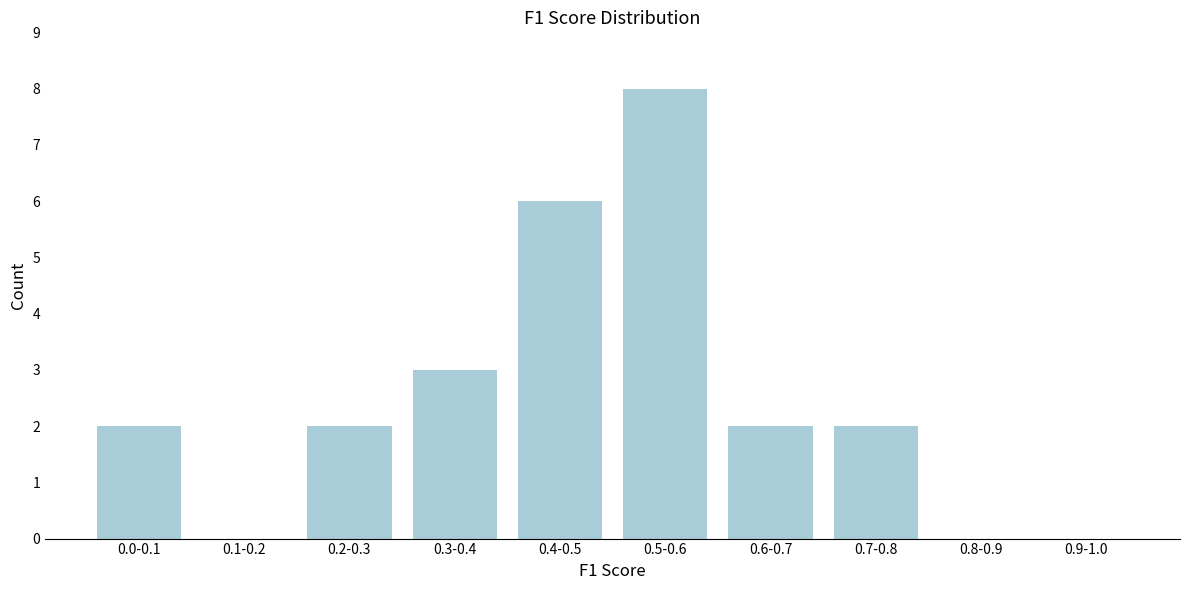

Reading left to right, list all the values displayed in this chart.

0.0-0.1=2	0.1-0.2=0	0.2-0.3=2	0.3-0.4=3	0.4-0.5=6	0.5-0.6=8	0.6-0.7=2	0.7-0.8=2	0.8-0.9=0	0.9-1.0=0